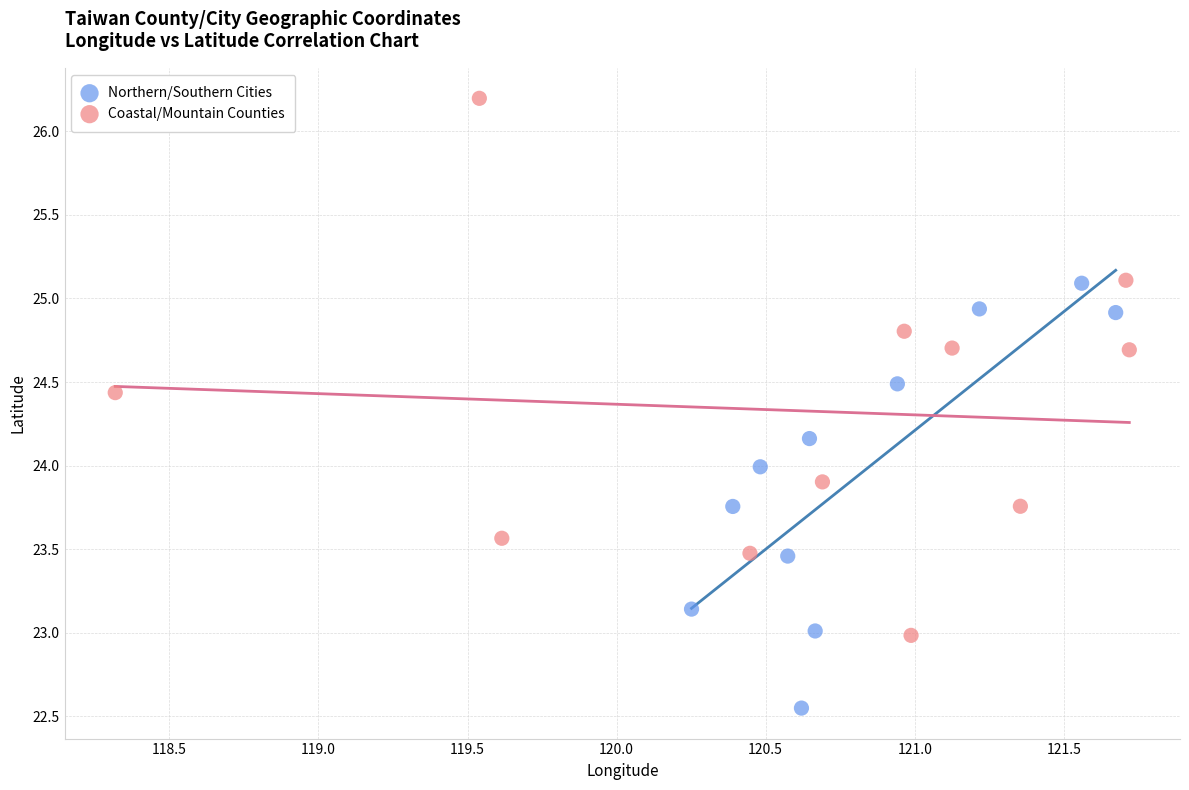

Which series reaches the minimum Y coordinate?

Northern/Southern Cities